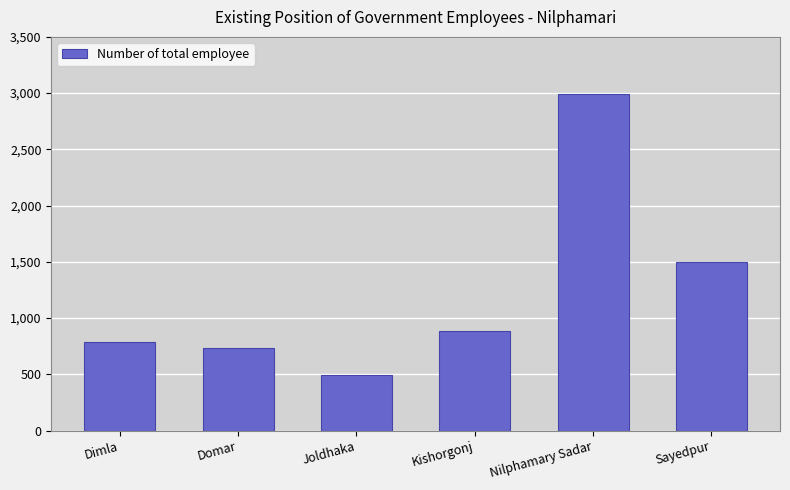

How many bars are there in total?

6